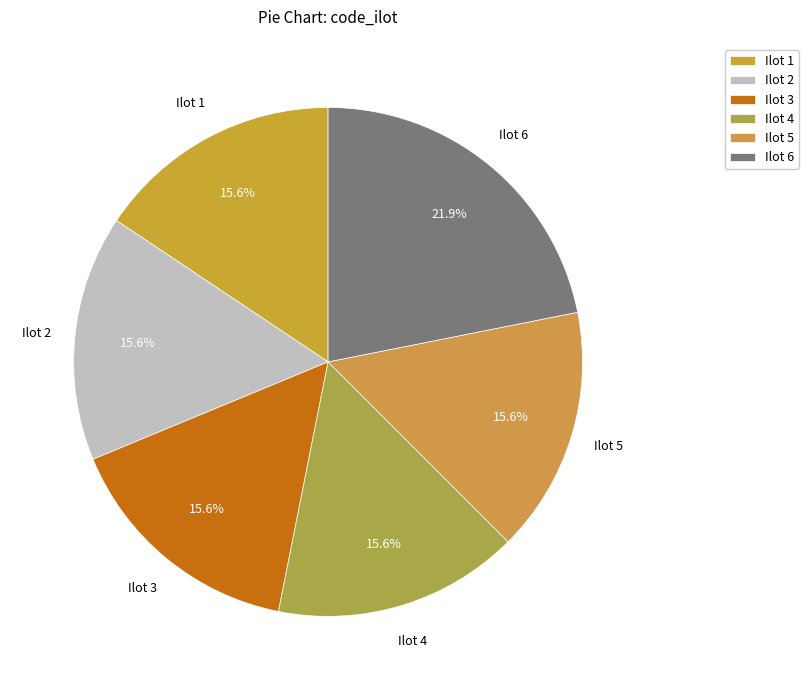

Which slice is the largest?

Ilot 6